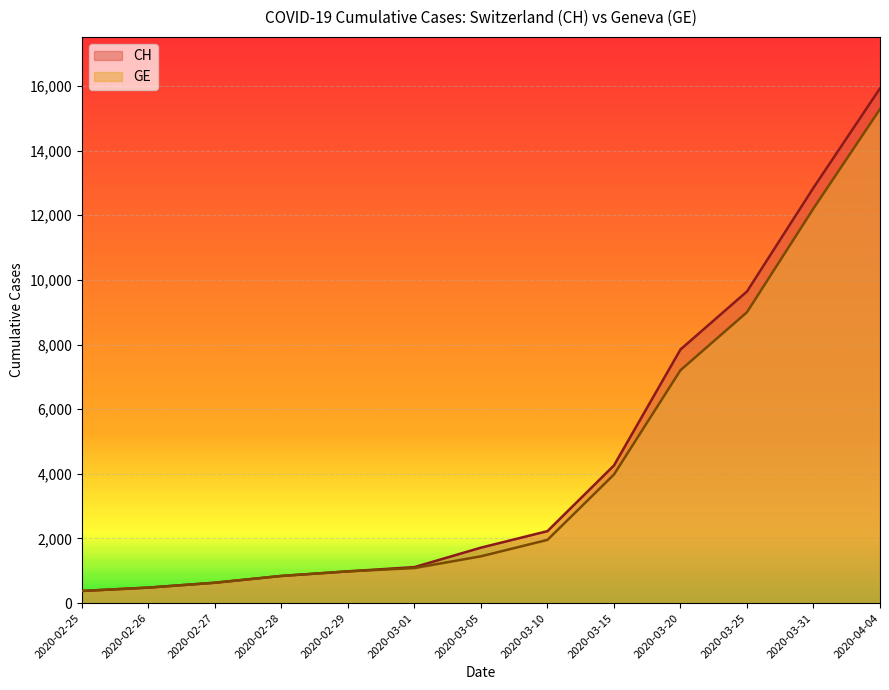

True or false: GE and CH cross at least once.

False